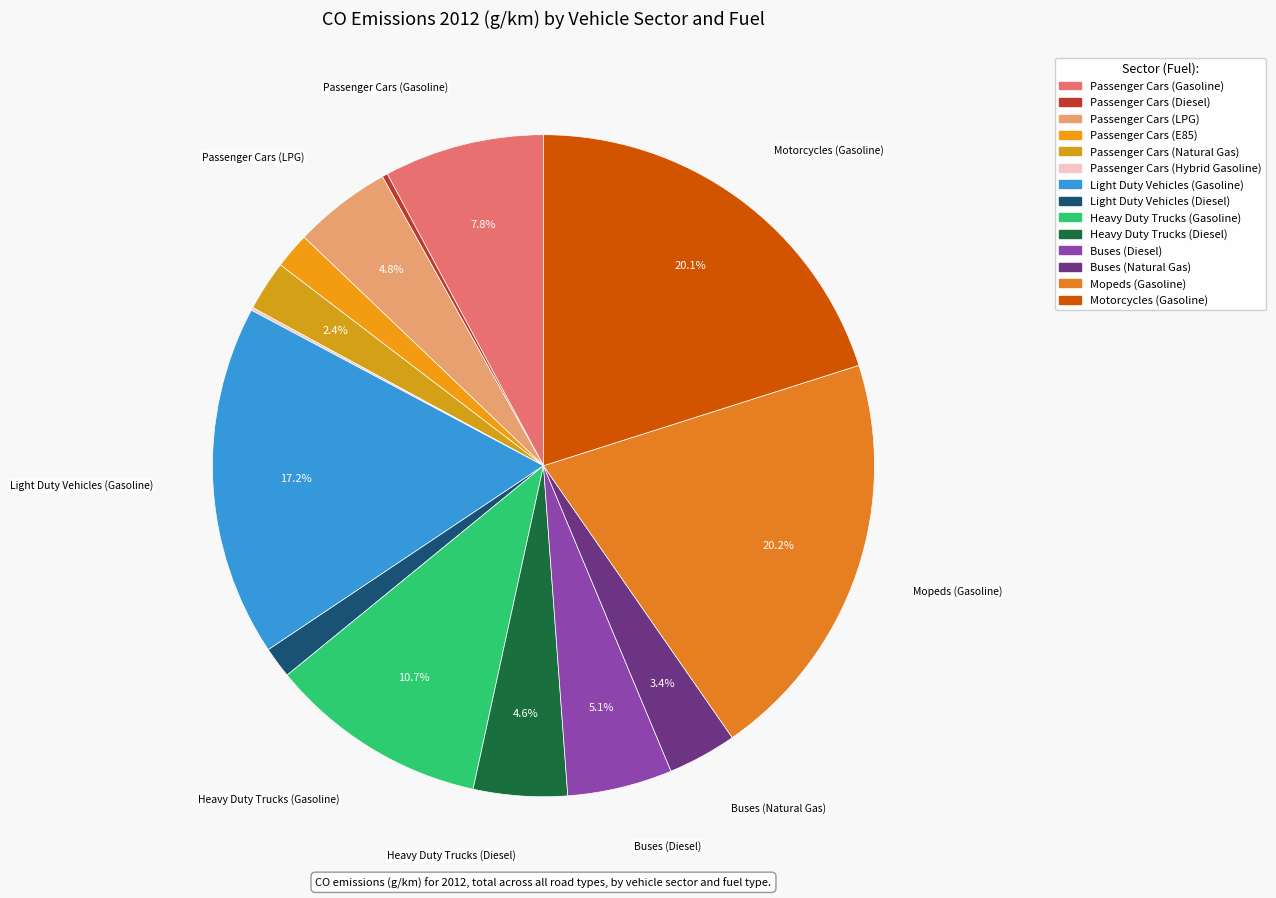

Is there any slice that represents more than half of the pie?

No